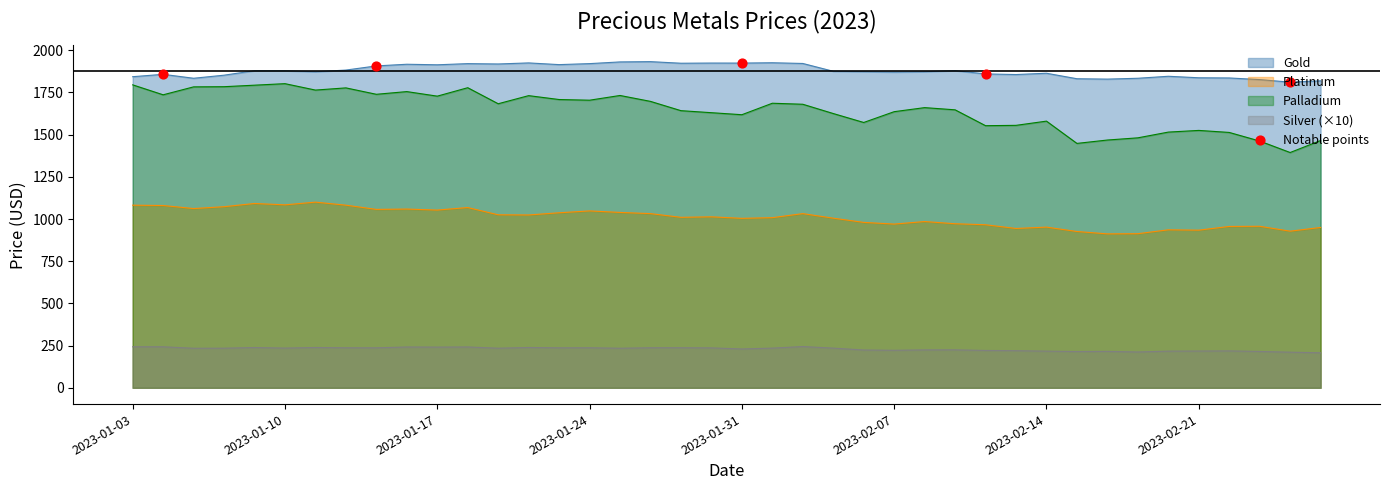

Which series has the largest range (max minus min)?

Palladium